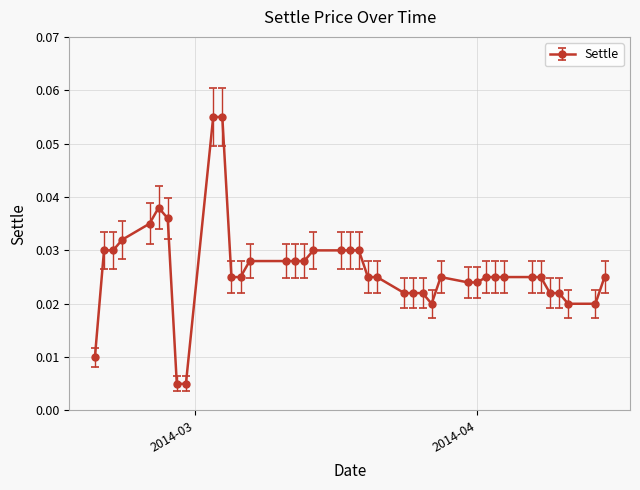

What is the sum of all values?

1.1